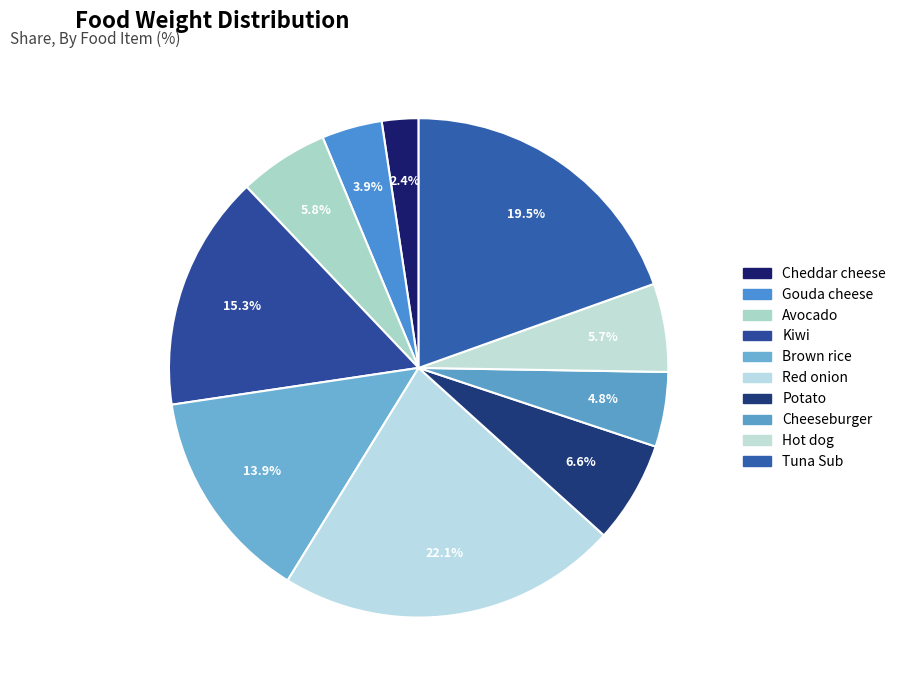

How many slices are in this pie chart?

10